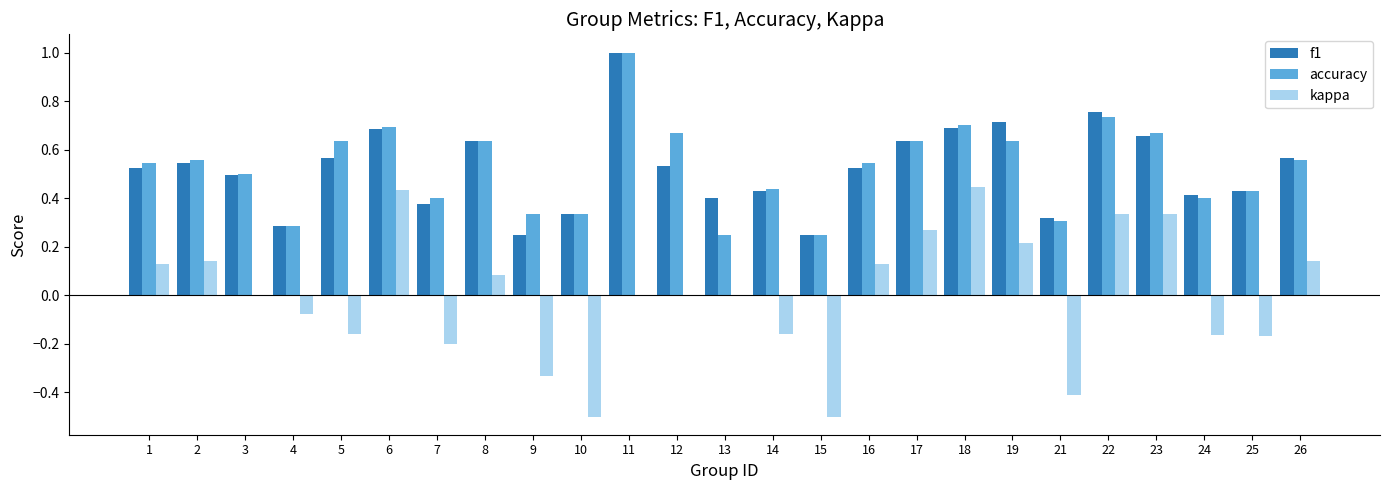

Count the accuracy values in the range 0 to 1.

25